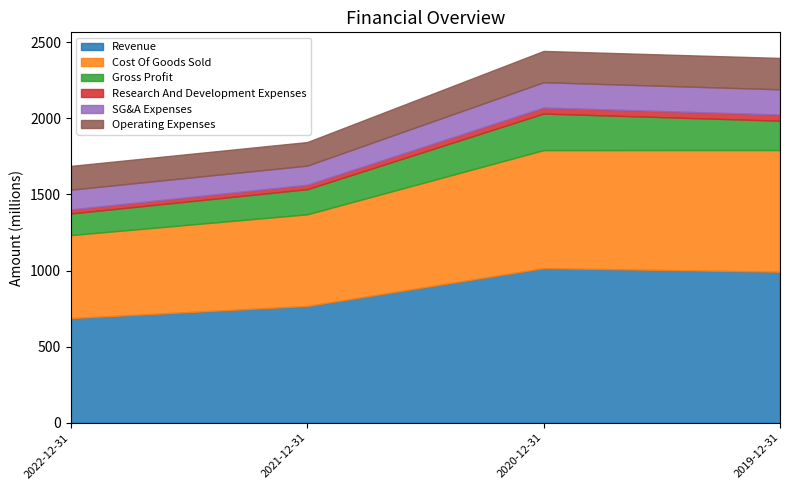

How many lines are shown in the chart?

6